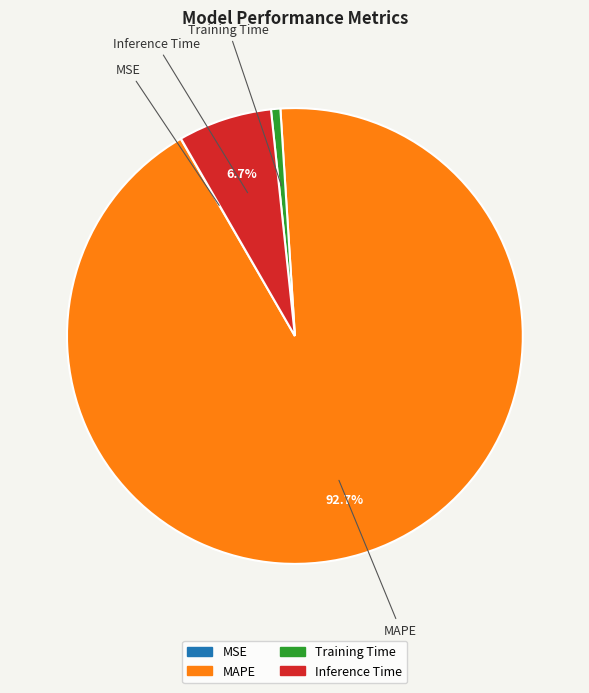

To the nearest percent, what percentage of the pie is MAPE?

93%